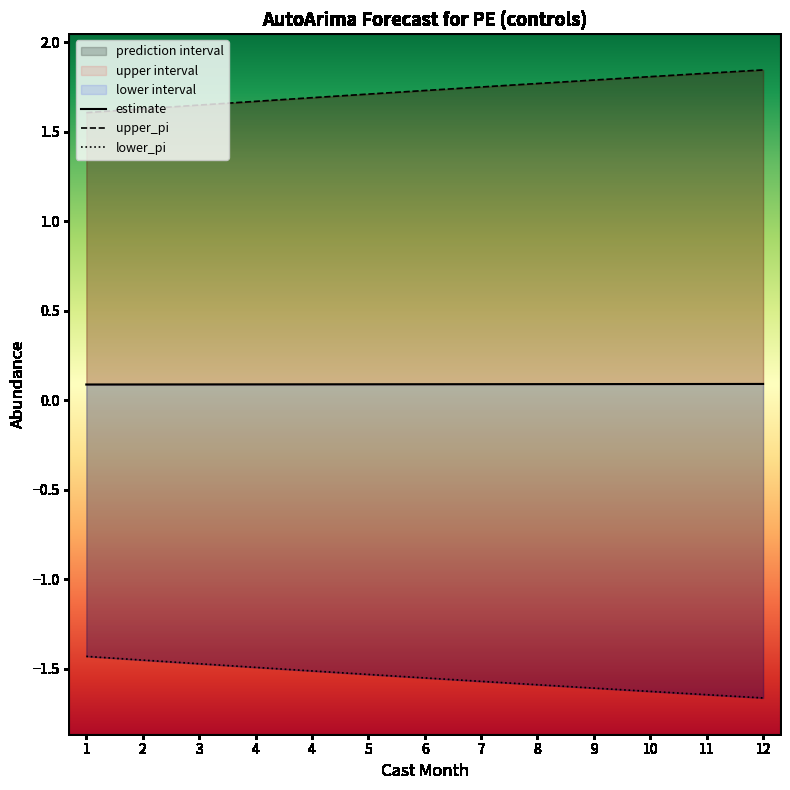

The upper_pi series shows 1.8 at 8. True or false?

True